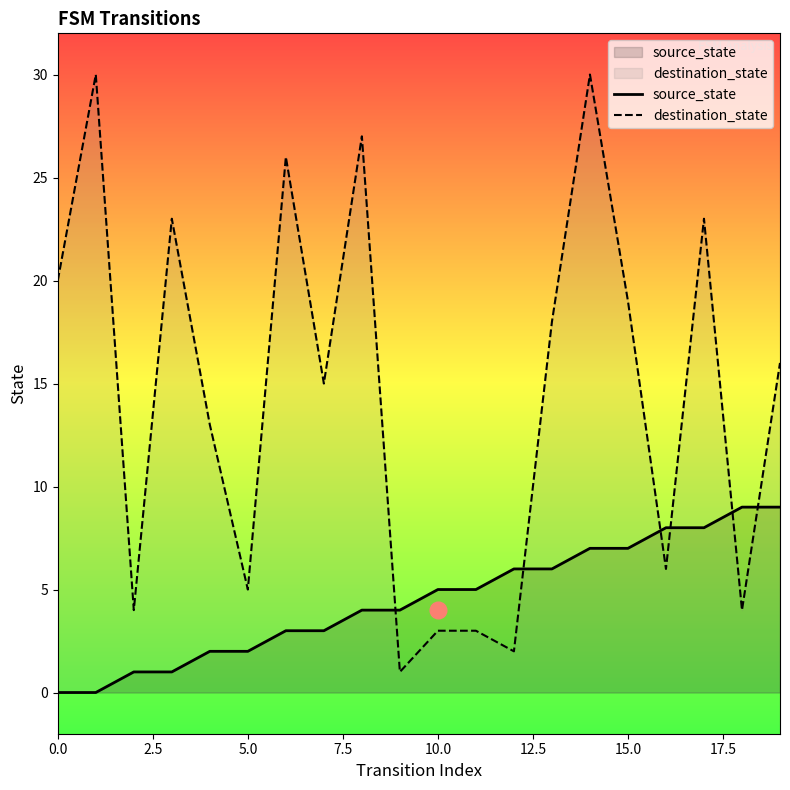

Between 0.0 and 9, which is larger?

9